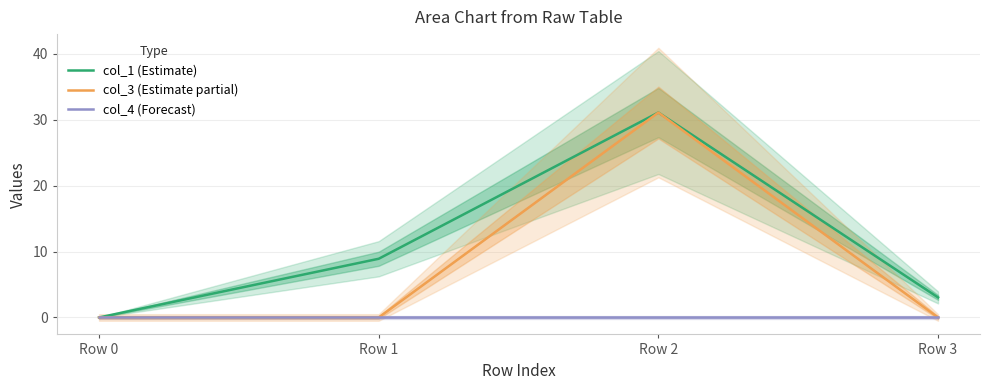

Is the value of col_4 (Forecast) at Row 0 greater than the value of col_3 (Estimate partial) at Row 2?

No